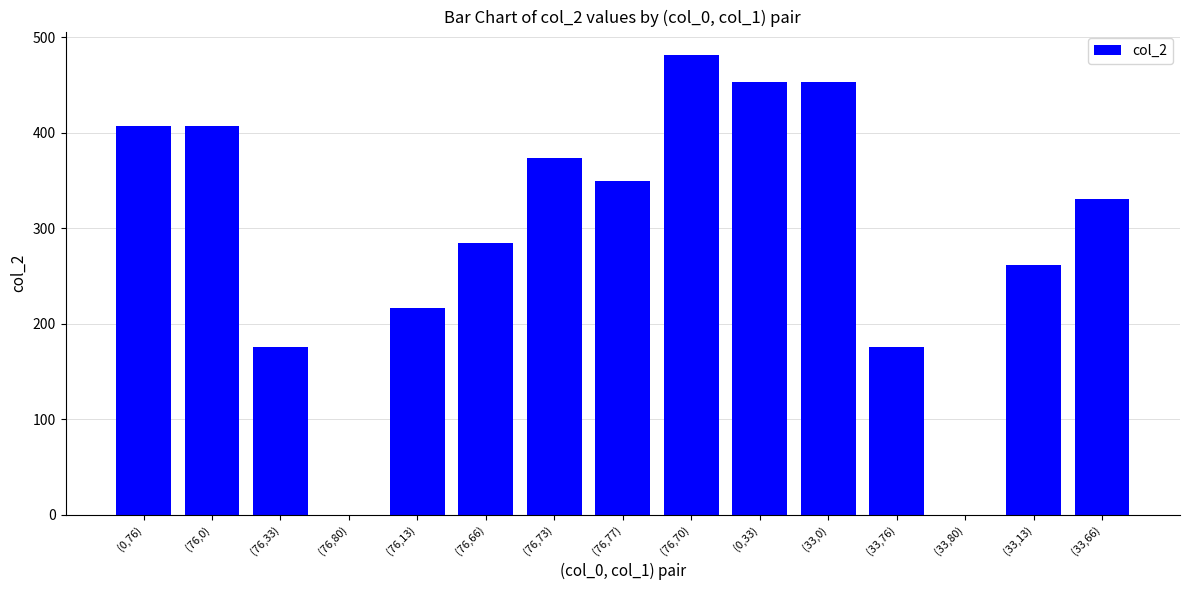

The value at (76,77) is 144. True or false?

False